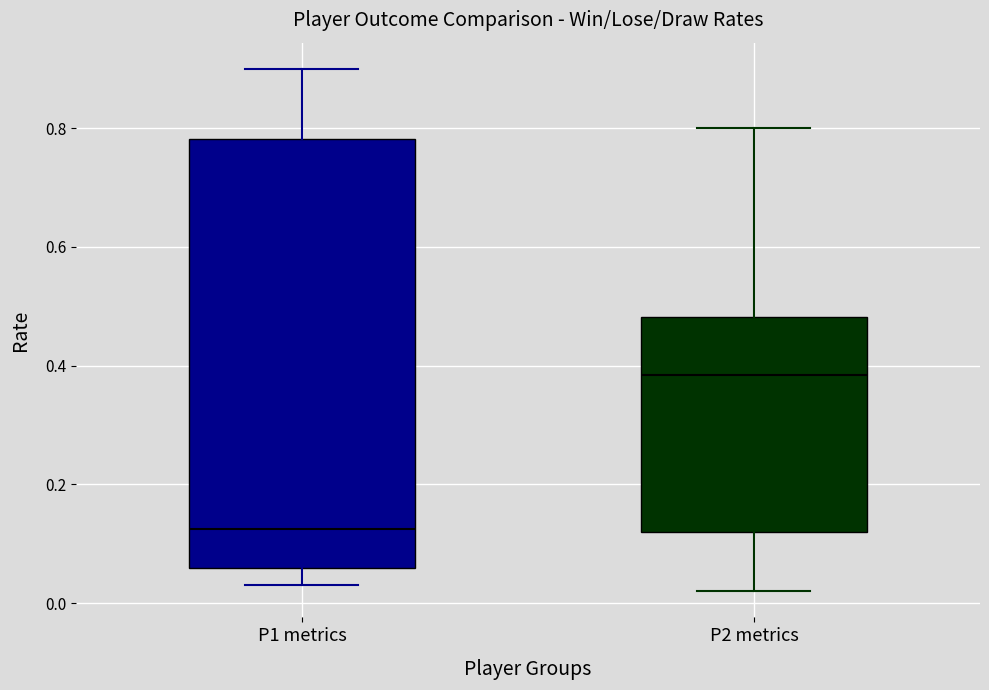

Which box's median line is the highest?

P2 metrics